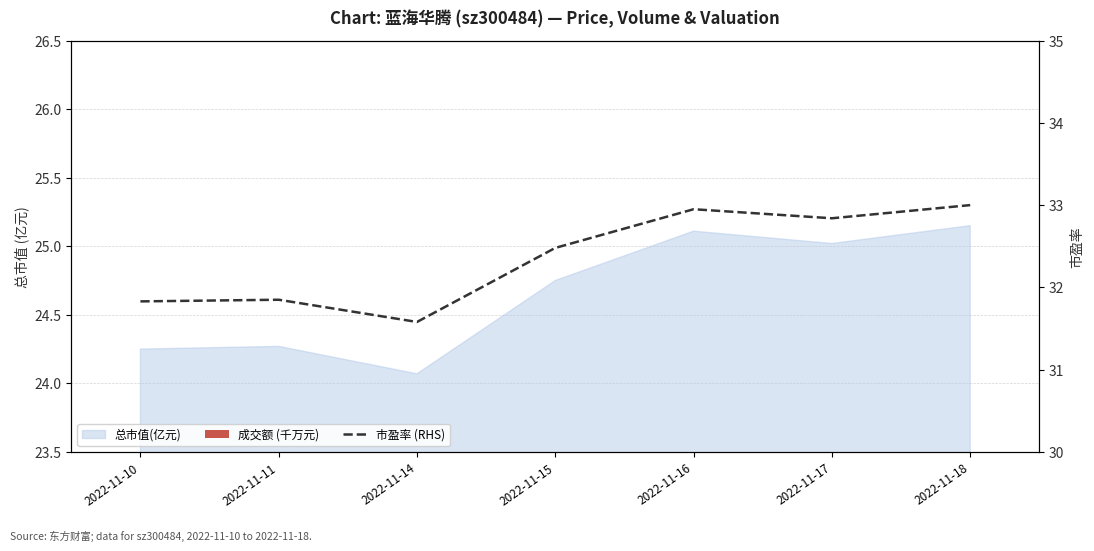

At which label is 市盈率 (RHS) closest to 32?

2022-11-11